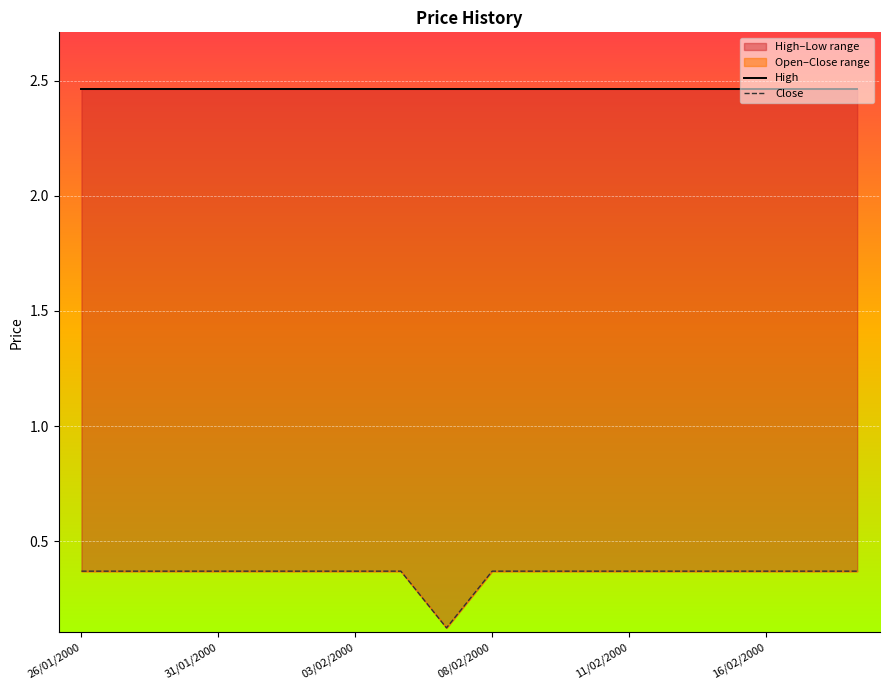

True or false: Close and High intersect in this chart.

False